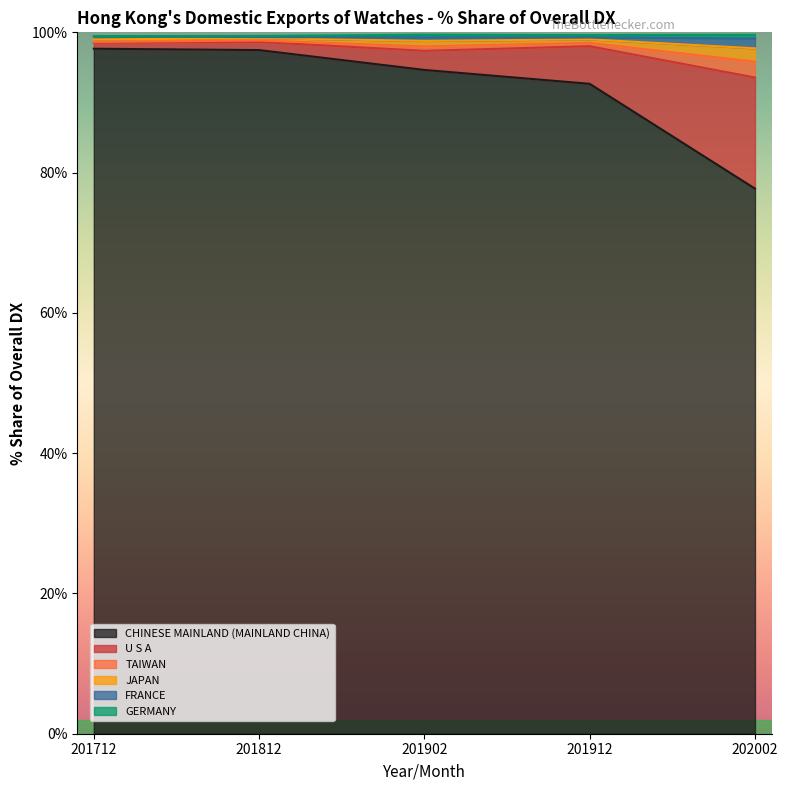

What is the difference between the CHINESE MAINLAND (MAINLAND CHINA) values at 201902 and 201812?

2.8